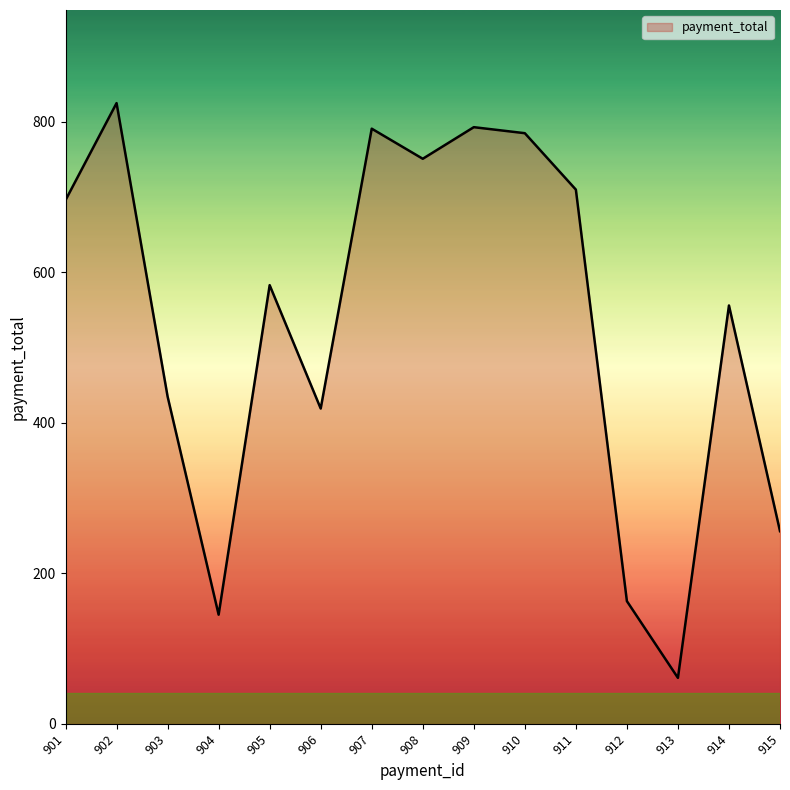

How many interior local peaks (higher than both neighbors) does the data have?

5